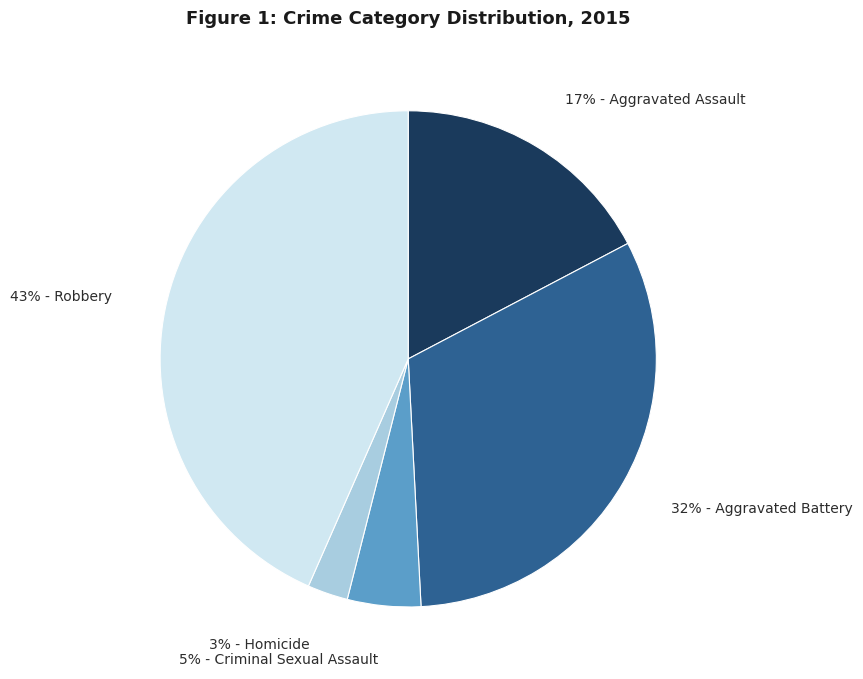

Does any single category account for the majority?

No